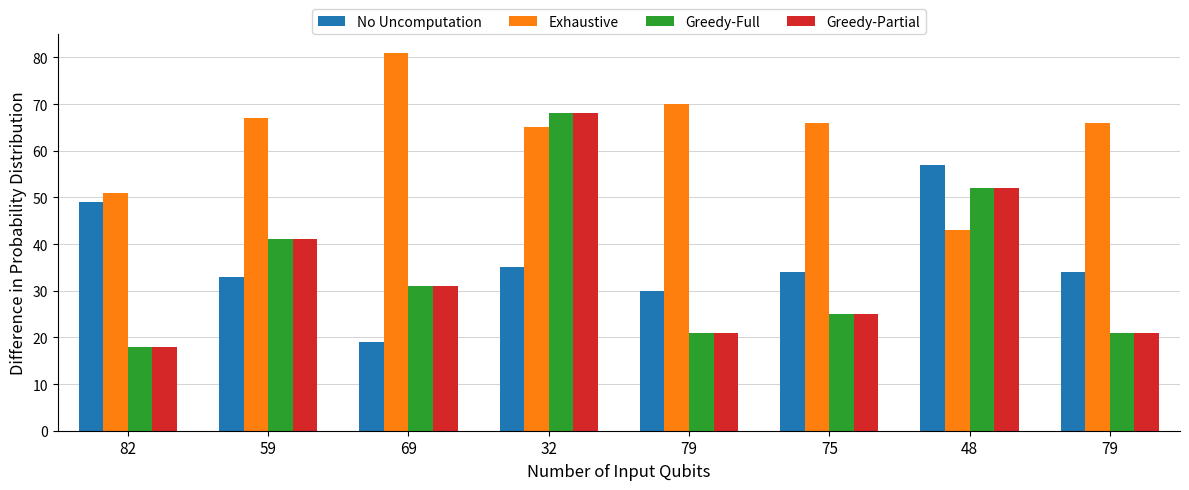

Rank the series at 59 from highest to lowest value.

Exhaustive, Greedy-Full, Greedy-Partial, No Uncomputation